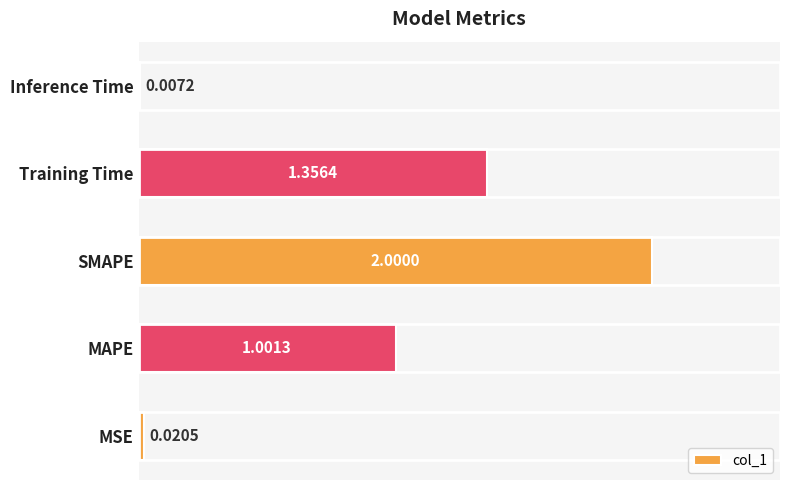

Which has a higher value, Training Time or MSE?

Training Time